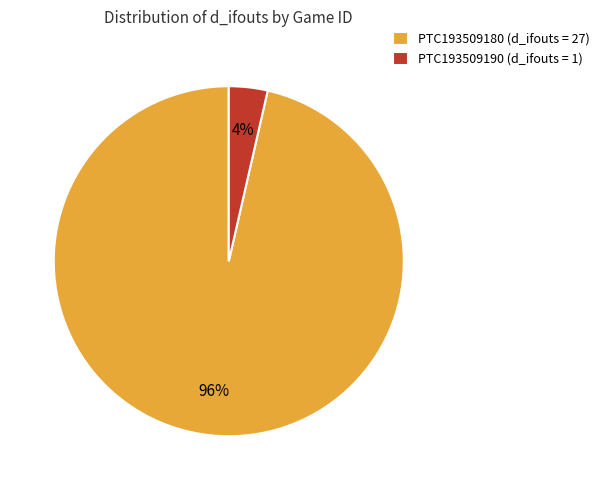

Between PTC193509180 (d_ifouts = 27) and PTC193509190 (d_ifouts = 1), which is larger?

PTC193509180 (d_ifouts = 27)